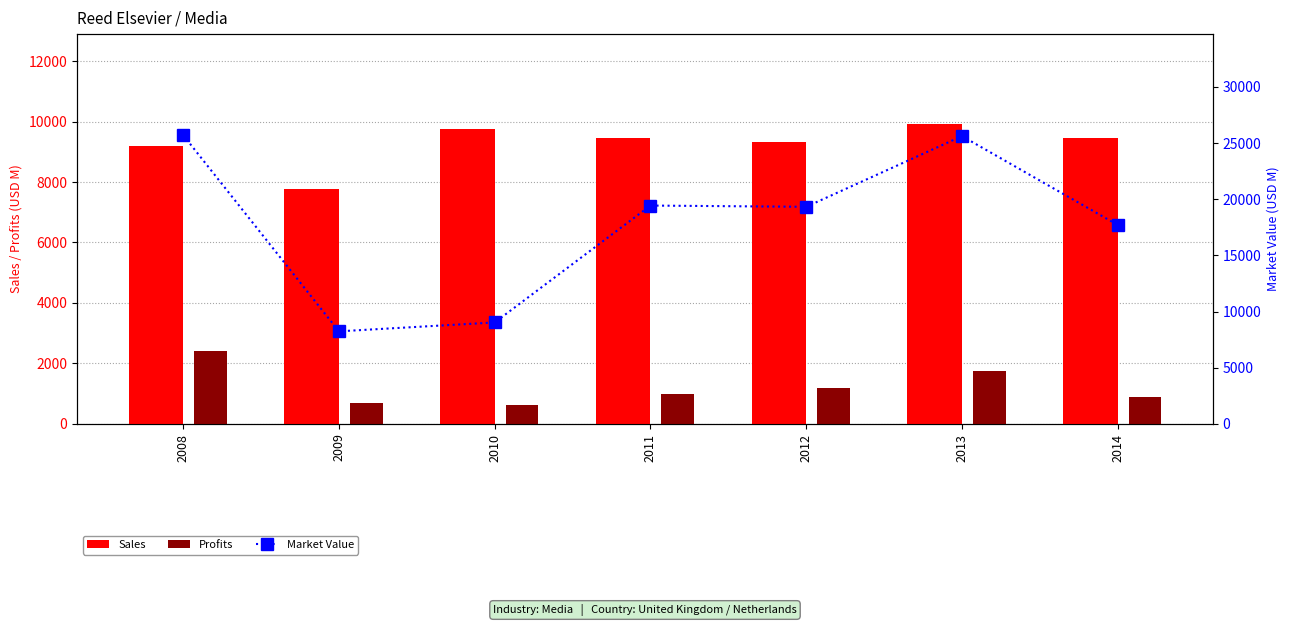

Which label corresponds to the largest value in the chart?

2008